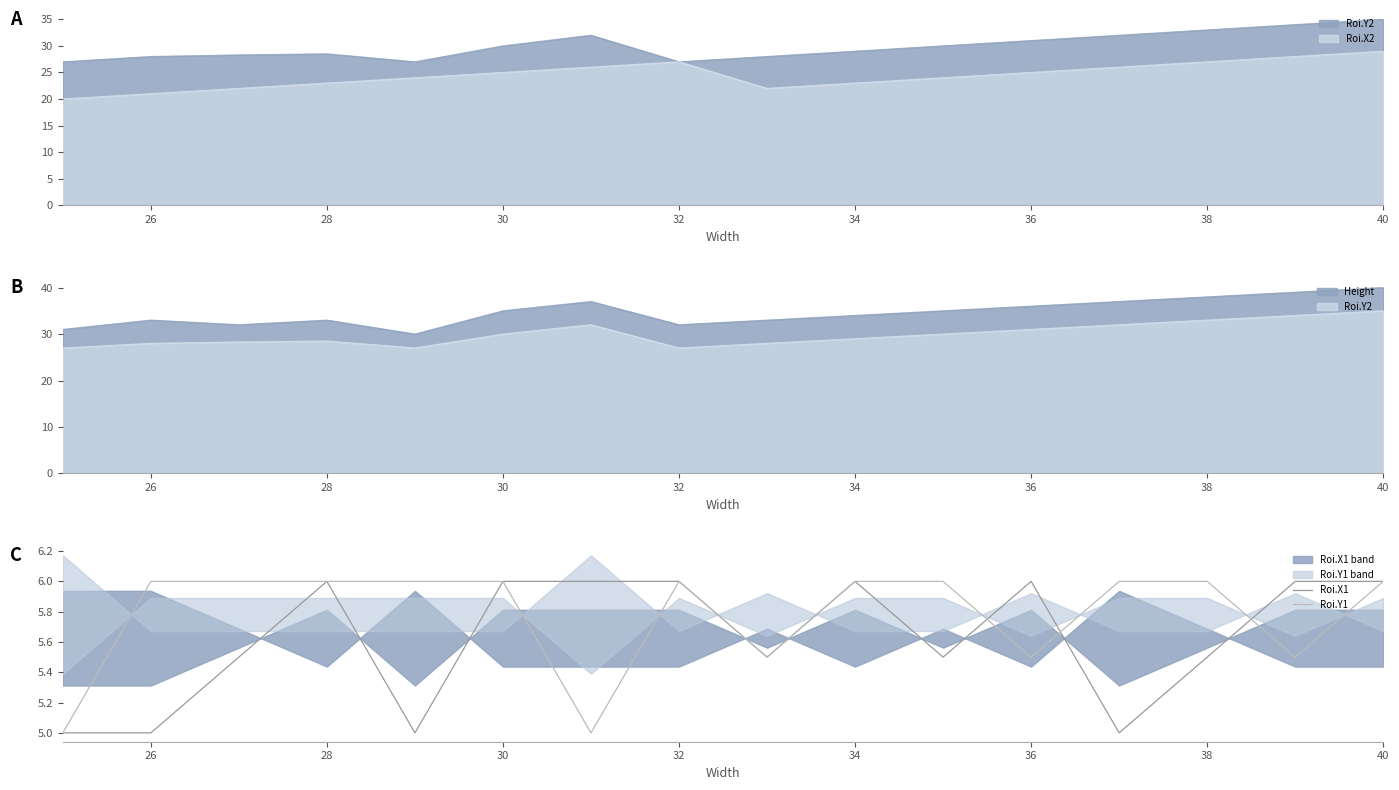

Is it true that Roi.X1 equals 1.8 at 38?

False